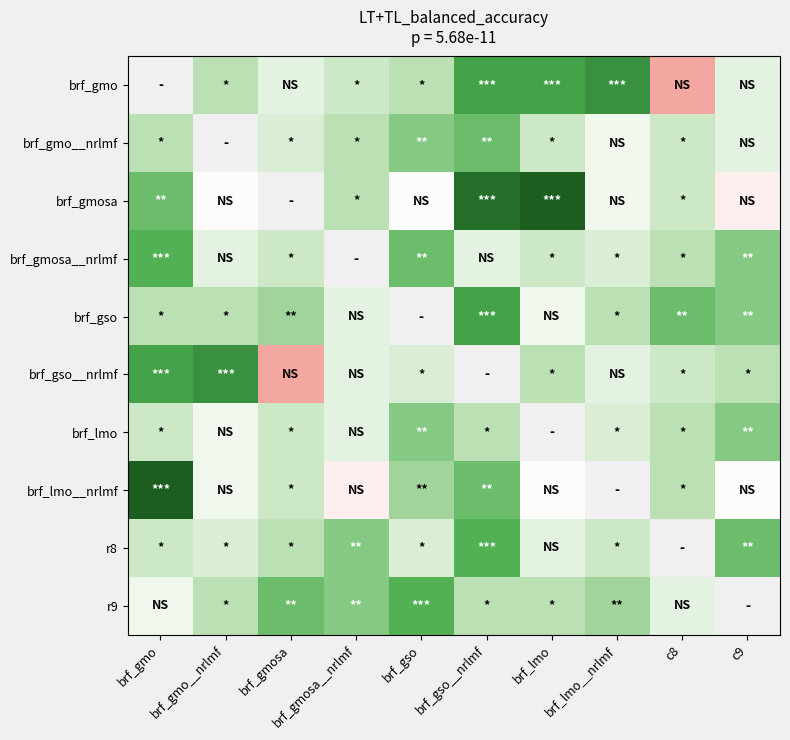

Is it true that brf_gmosa__nrlmf equals 21.0 at brf_gso?

True